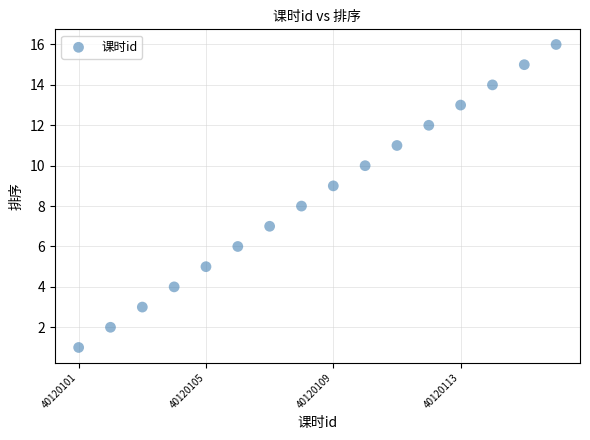

What is the range of Y values (max minus min)?

15